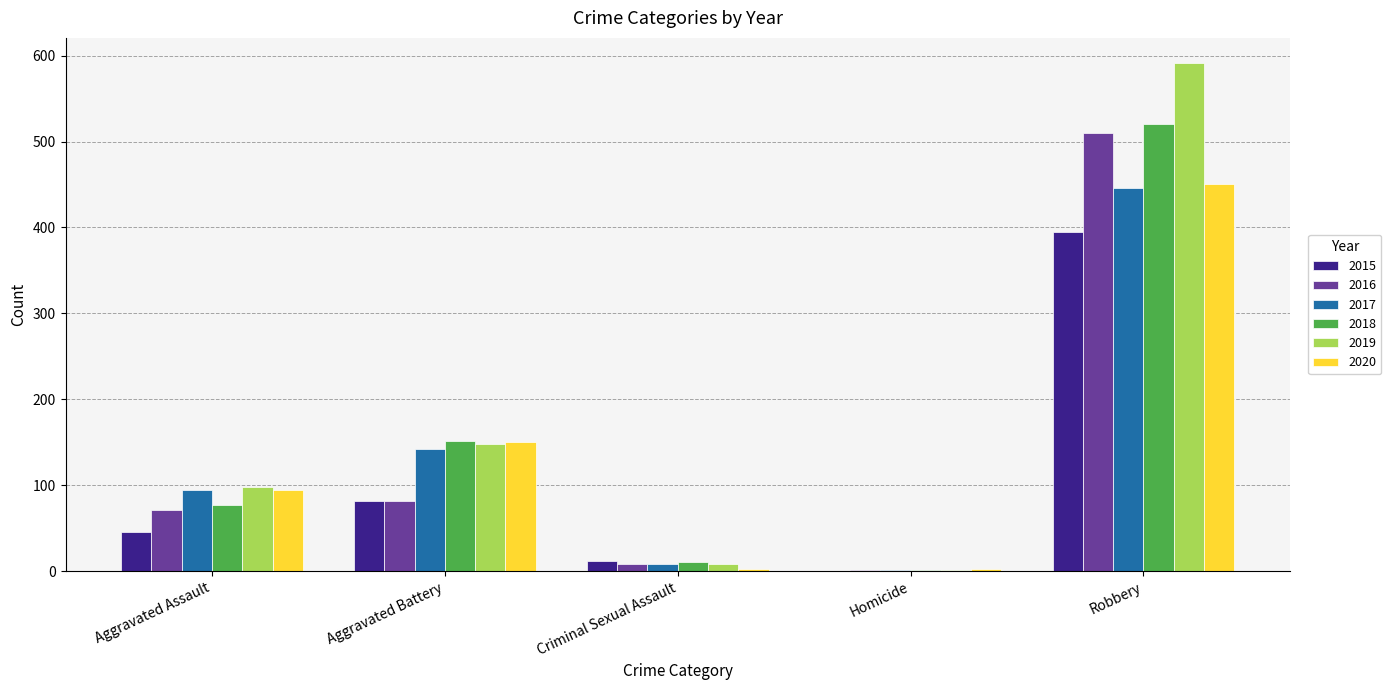

Reading left to right, what are all the values shown in this chart?

2015: Aggravated Assault=46	Aggravated Battery=82	Criminal Sexual Assault=12	Homicide=0	Robbery=395
2016: Aggravated Assault=71	Aggravated Battery=82	Criminal Sexual Assault=8	Homicide=1	Robbery=510
2017: Aggravated Assault=95	Aggravated Battery=142	Criminal Sexual Assault=8	Homicide=1	Robbery=446
2018: Aggravated Assault=77	Aggravated Battery=152	Criminal Sexual Assault=11	Homicide=1	Robbery=520
2019: Aggravated Assault=98	Aggravated Battery=148	Criminal Sexual Assault=8	Homicide=2	Robbery=591
2020: Aggravated Assault=94	Aggravated Battery=150	Criminal Sexual Assault=3	Homicide=3	Robbery=450